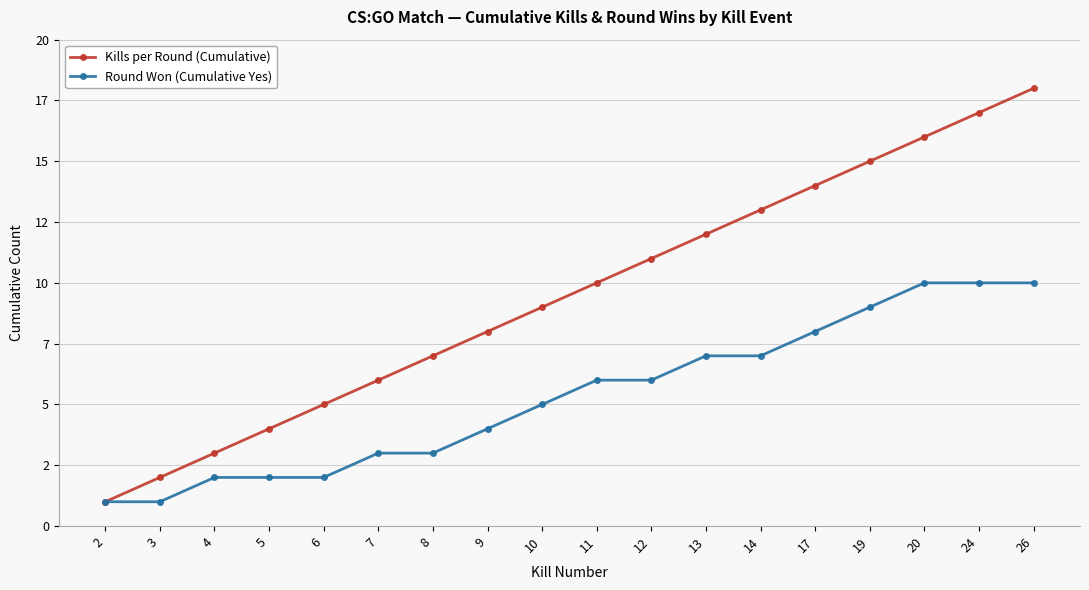

What are all the series names shown in the legend?

Kills per Round (Cumulative), Round Won (Cumulative Yes)